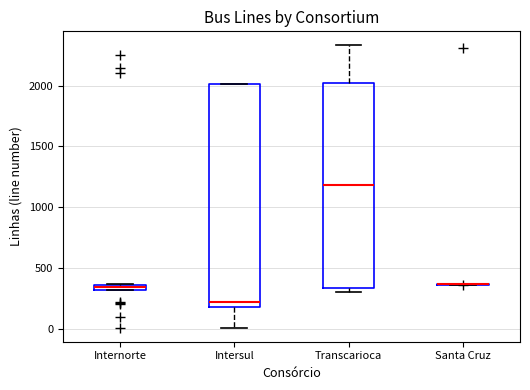

Comparing the boxes themselves (not the whiskers), which one is the tallest?

Intersul